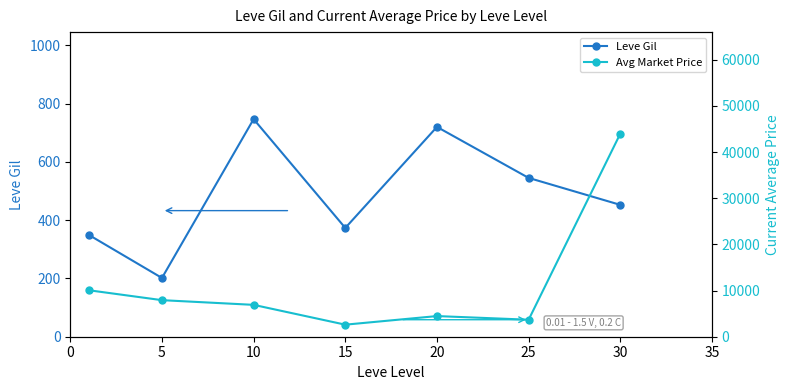

Reading right to left, what are all the values shown in this chart?

Leve Gil: 452.5	545.0	720.0	373.3	746.7	201.7	349.8
Avg Market Price: 43999.2	3685.5	4472.5	2610.5	6904.2	7921.8	10075.2